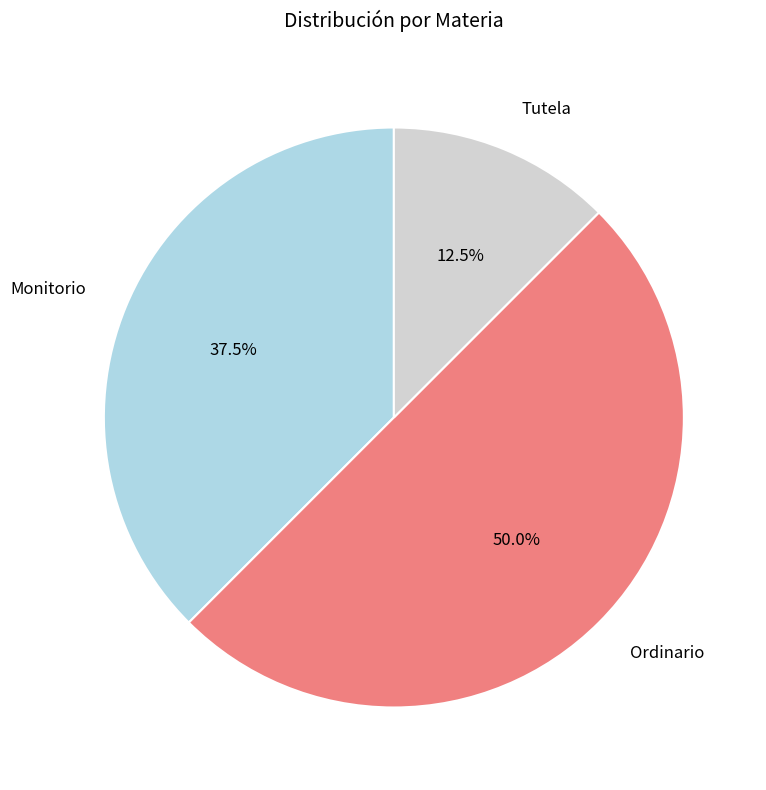

Between Tutela and Ordinario, which is larger?

Ordinario